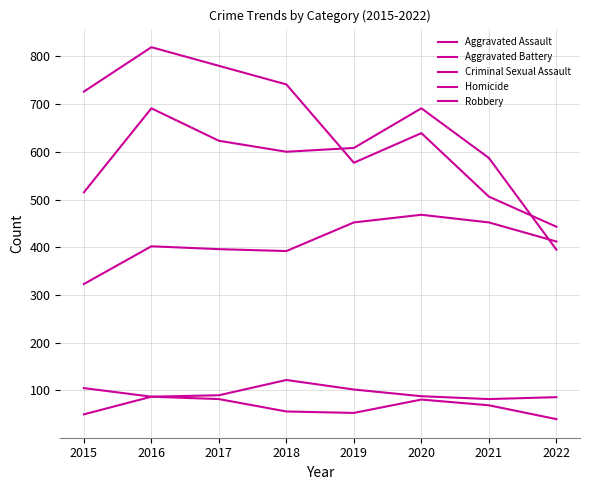

What is the minimum value shown in the chart?

40